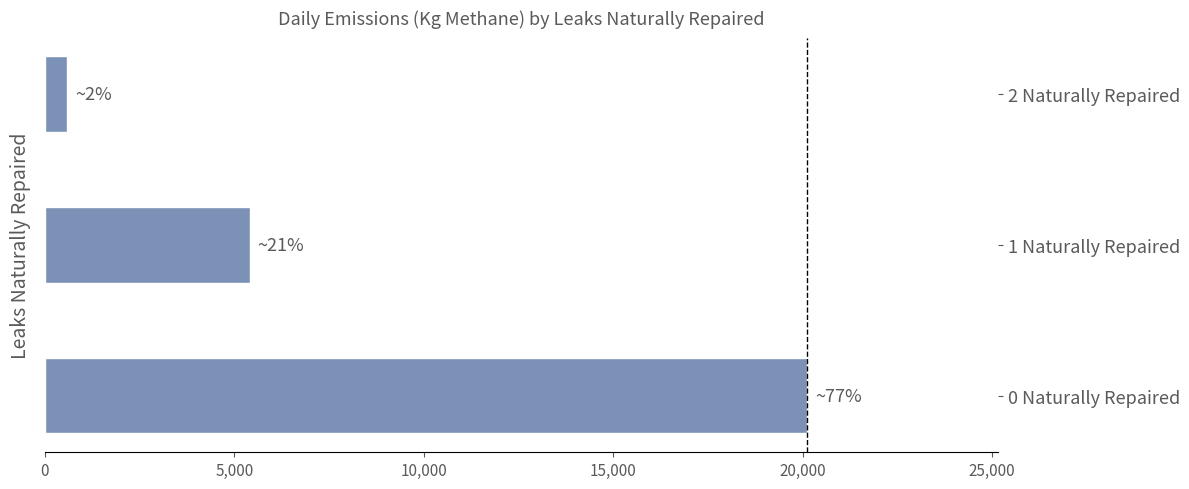

Rank the categories by value from highest to lowest.

0 Naturally Repaired, 1 Naturally Repaired, 2 Naturally Repaired